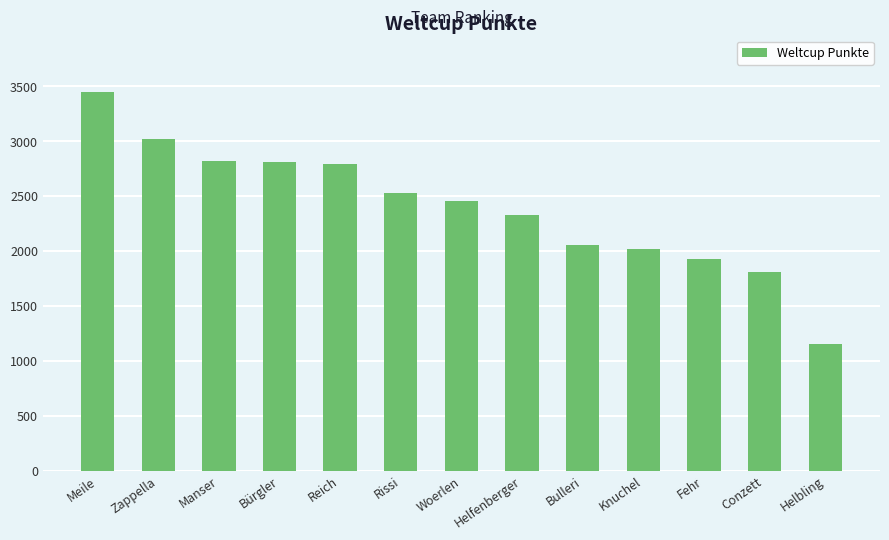

What is the greatest value displayed?

3447